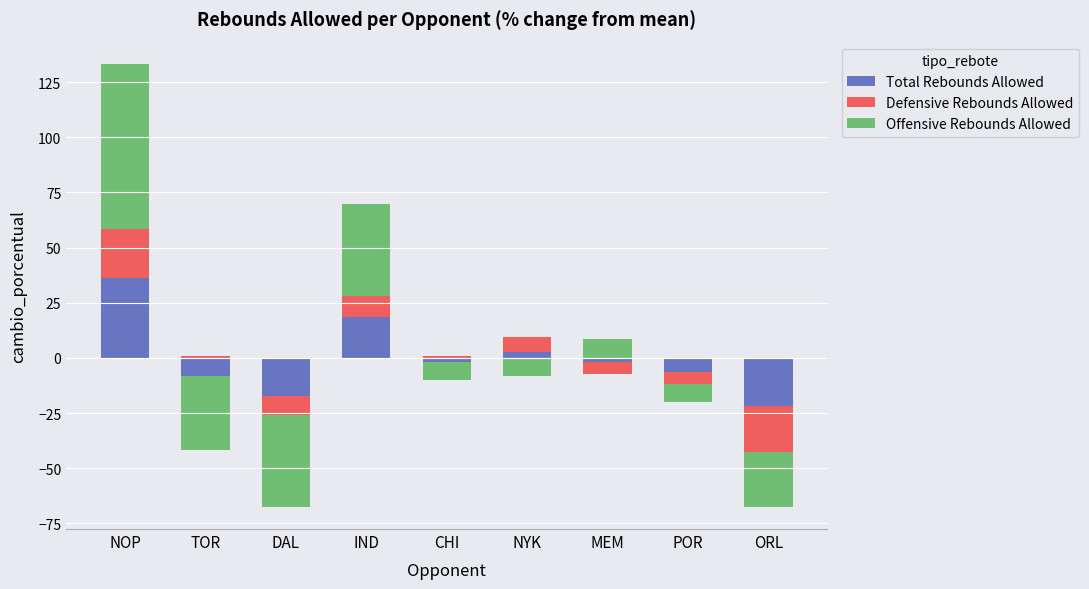

Which series has the largest total across all categories?

Offensive Rebounds Allowed